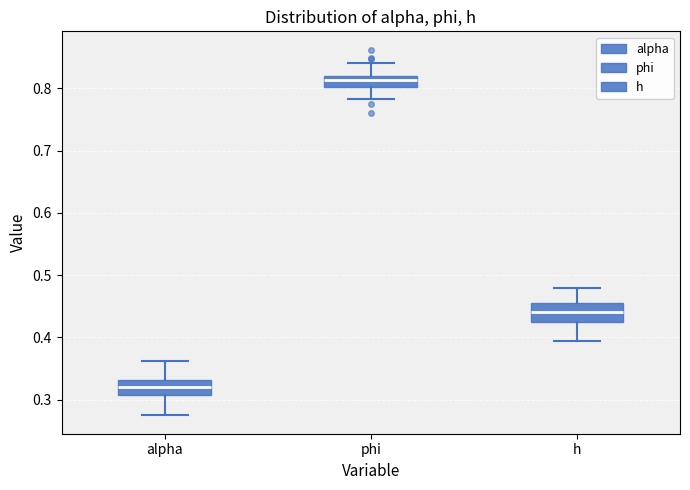

Reading left to right, transcribe this box plot: for each box, give where its median line is, the range the box spans, and where its two whiskers end, as read against the y-axis. The values are not printed on the chart, so give them approximately, as read against the axis.

alpha: median 0.32, box 0.31 to 0.33, whiskers 0.27 to 0.36
phi: median 0.81, box 0.80 to 0.82, whiskers 0.78 to 0.84
h: median 0.44, box 0.42 to 0.46, whiskers 0.39 to 0.48